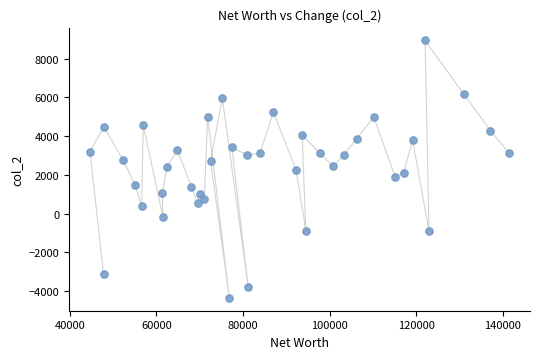

What is the range of X values (max minus min)?

96793.7